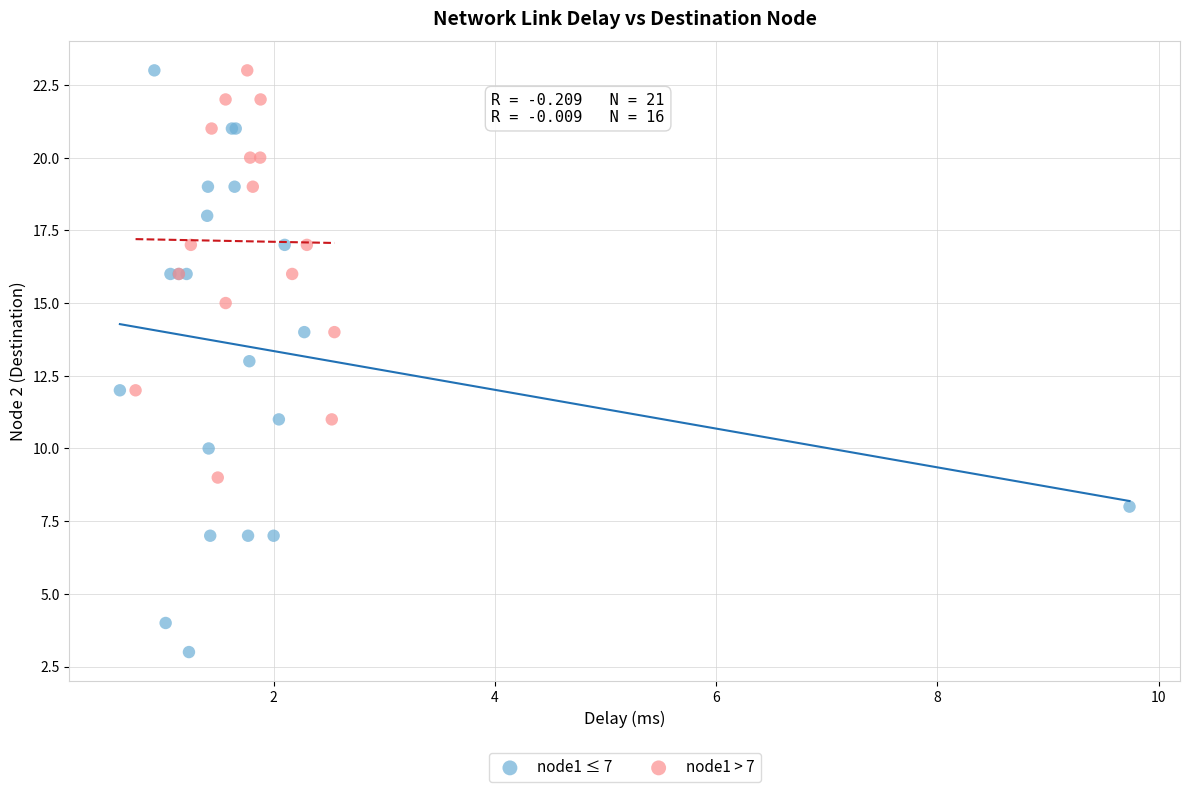

Which series has the widest spread of Y values?

node1 ≤ 7